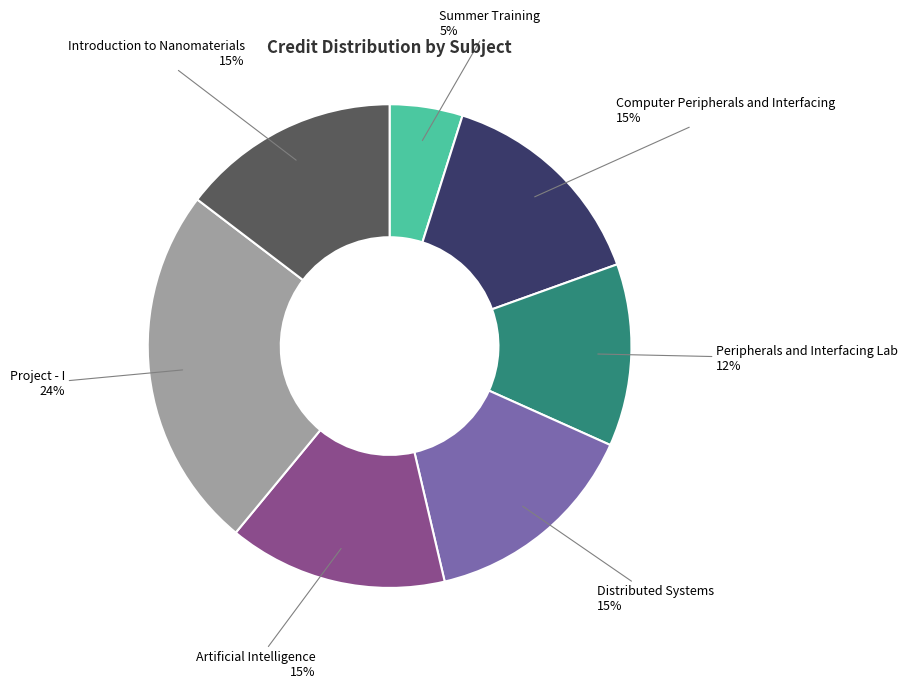

Is there any slice that represents more than half of the pie?

No